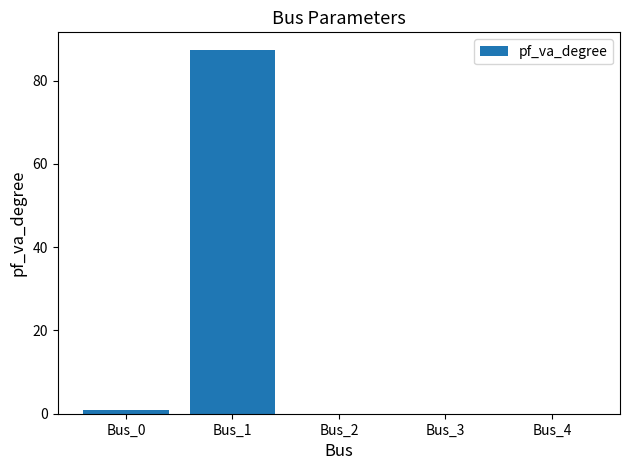

Are the bars horizontal?

No